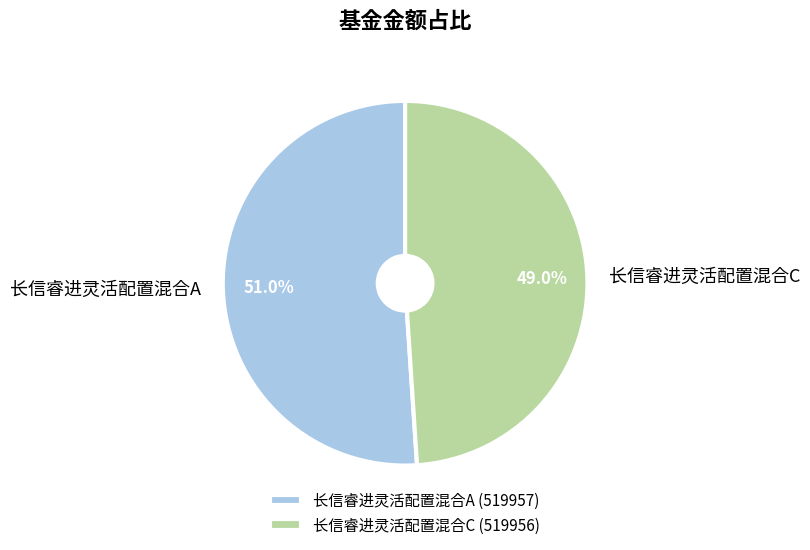

To the nearest percent, what is the average slice percentage?

50%